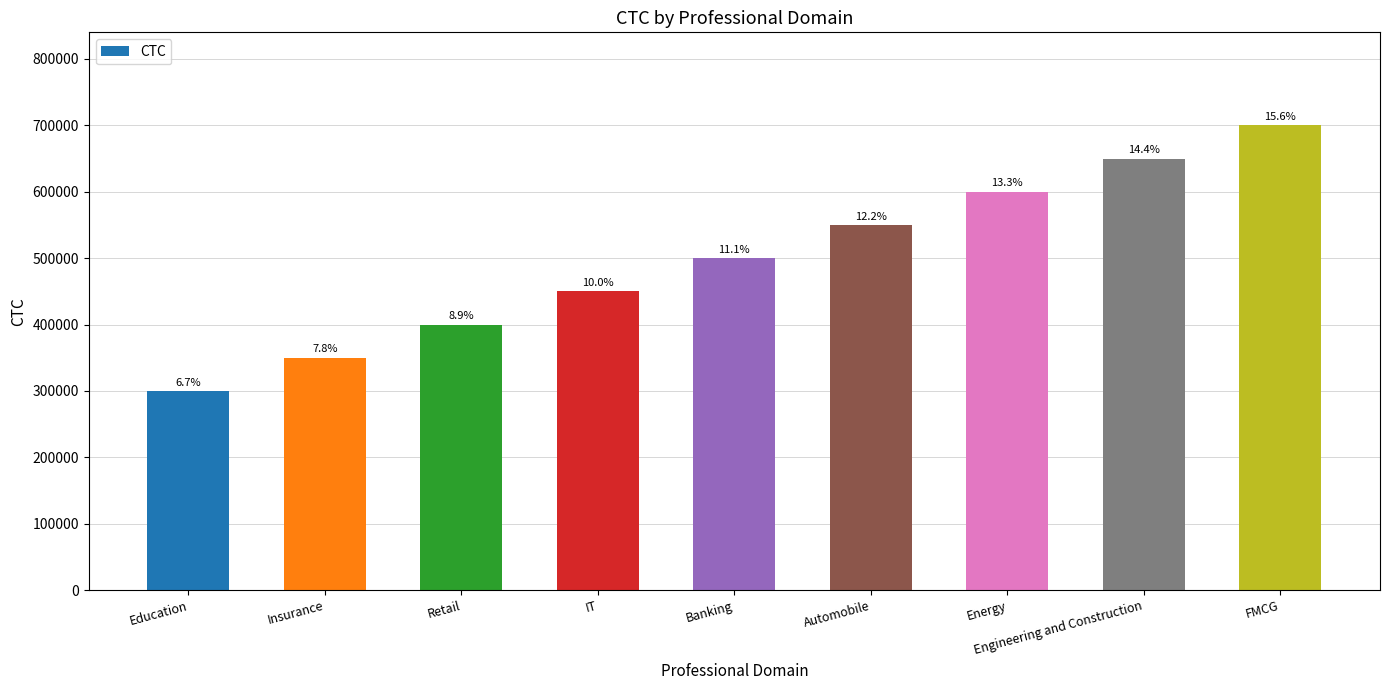

What is the label of the 3rd bar from the right?

Energy